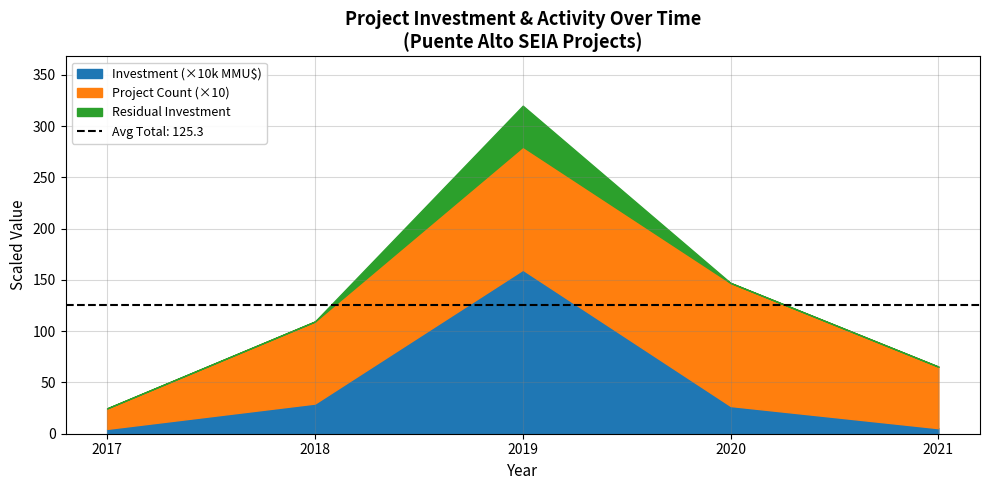

At which label does Investment_large first exceed 13500?

2018